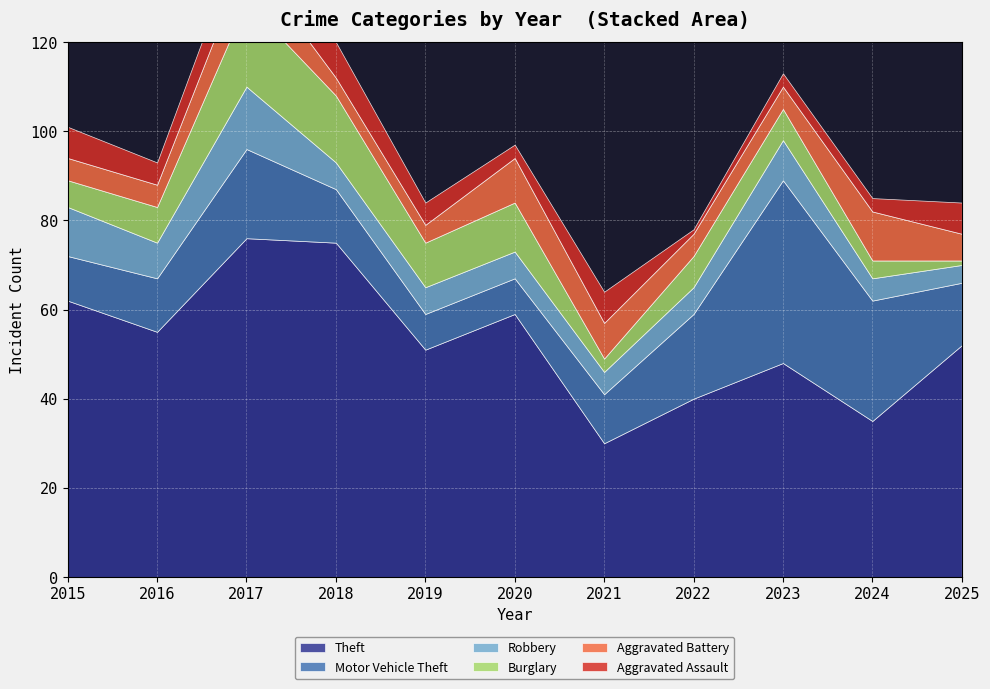

At which category does Robbery reach its first local valley?

2016